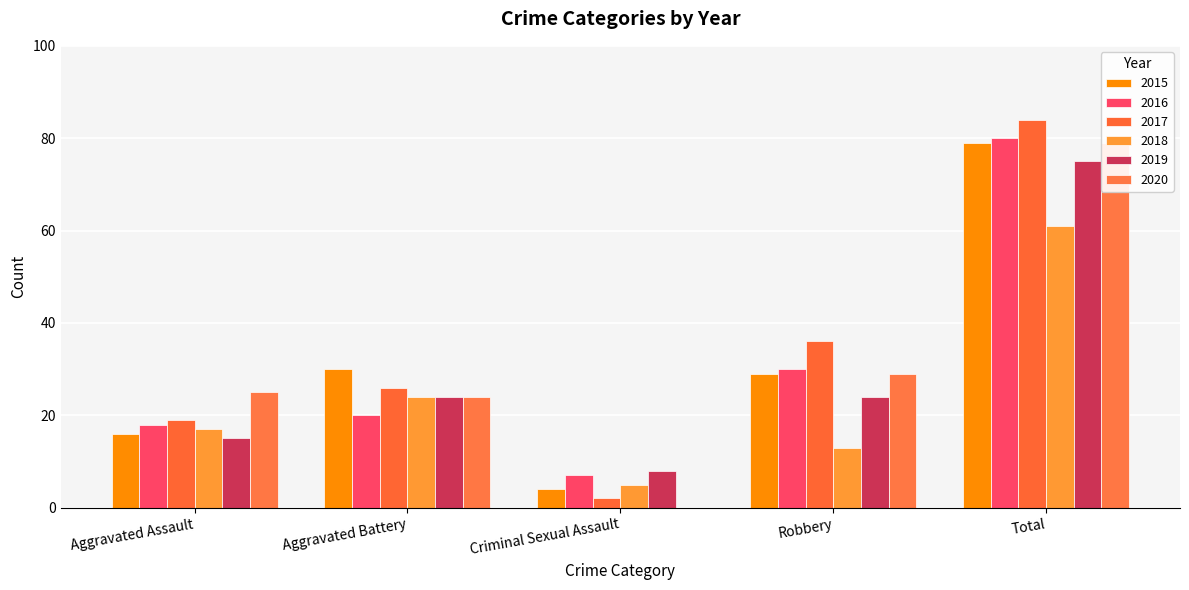

At which label is 2020 closest to 39?

Robbery